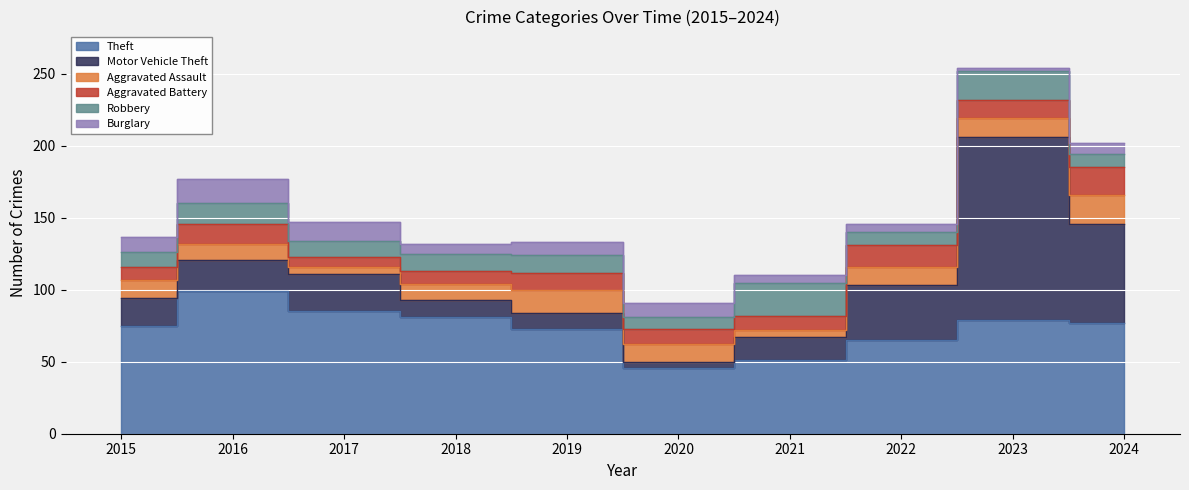

List the series in order of their peak value, highest first.

Motor Vehicle Theft, Theft, Robbery, Aggravated Assault, Aggravated Battery, Burglary